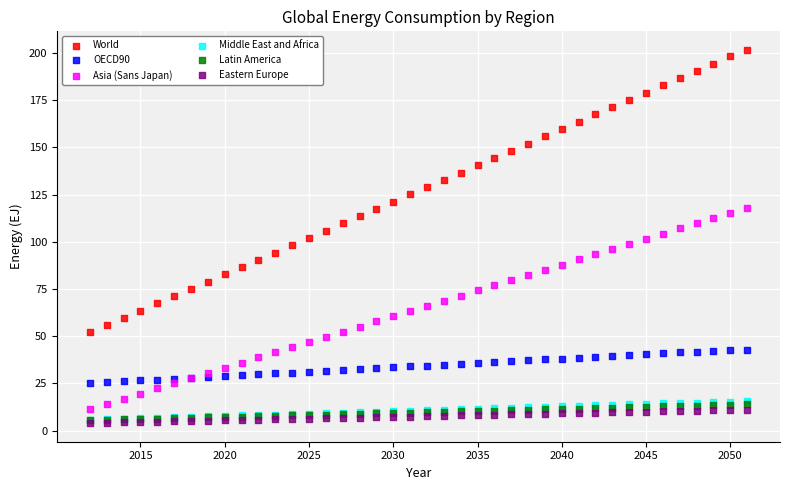

What are all the series names shown in the legend?

World, OECD90, Asia (Sans Japan), Middle East and Africa, Latin America, Eastern Europe